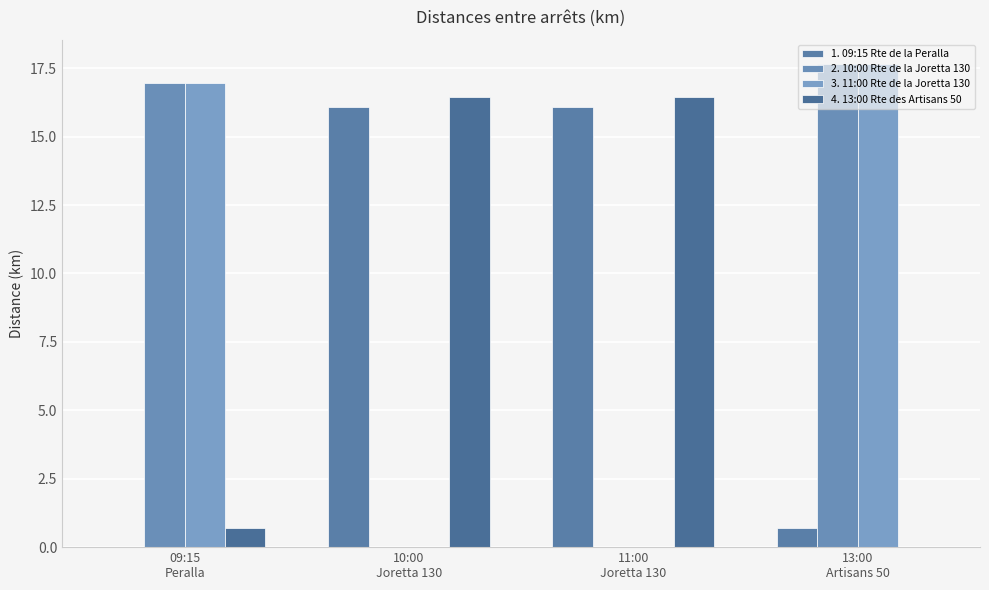

Reading left to right, what are all the values shown in this chart?

1. 09:15 Rte de la Peralla: 09:15
Peralla=0.0	10:00
Joretta 130=16.1	11:00
Joretta 130=16.1	13:00
Artisans 50=0.7
2. 10:00 Rte de la Joretta 130: 09:15
Peralla=17.0	10:00
Joretta 130=0.0	11:00
Joretta 130=0.0	13:00
Artisans 50=17.7
3. 11:00 Rte de la Joretta 130: 09:15
Peralla=17.0	10:00
Joretta 130=0.0	11:00
Joretta 130=0.0	13:00
Artisans 50=17.7
4. 13:00 Rte des Artisans 50: 09:15
Peralla=0.7	10:00
Joretta 130=16.4	11:00
Joretta 130=16.4	13:00
Artisans 50=0.0